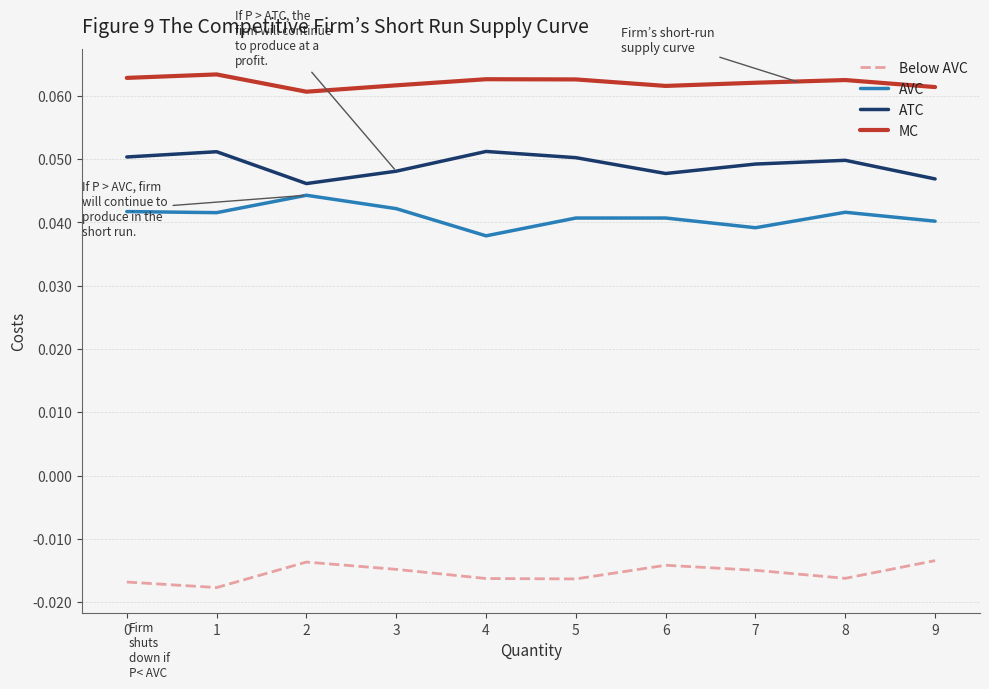

Which series has the largest total across all categories?

MC